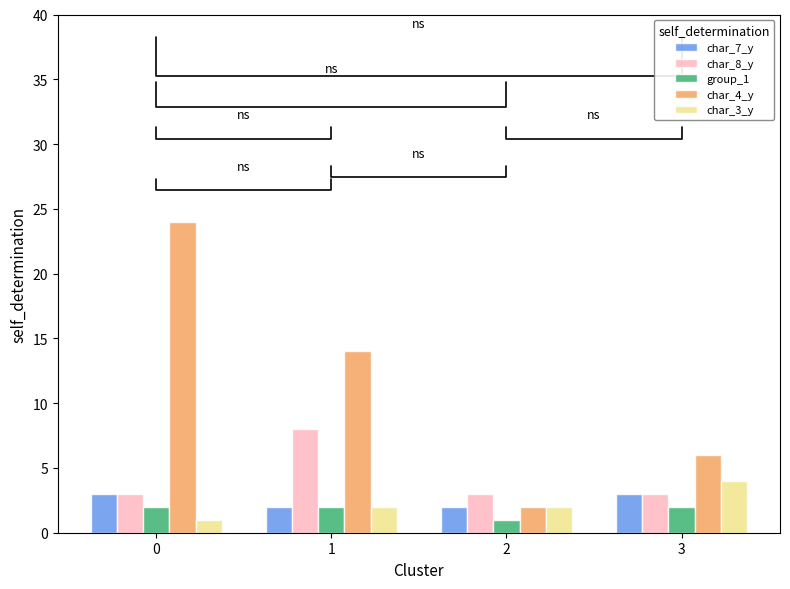

At how many categories does at least one series exceed 23?

1